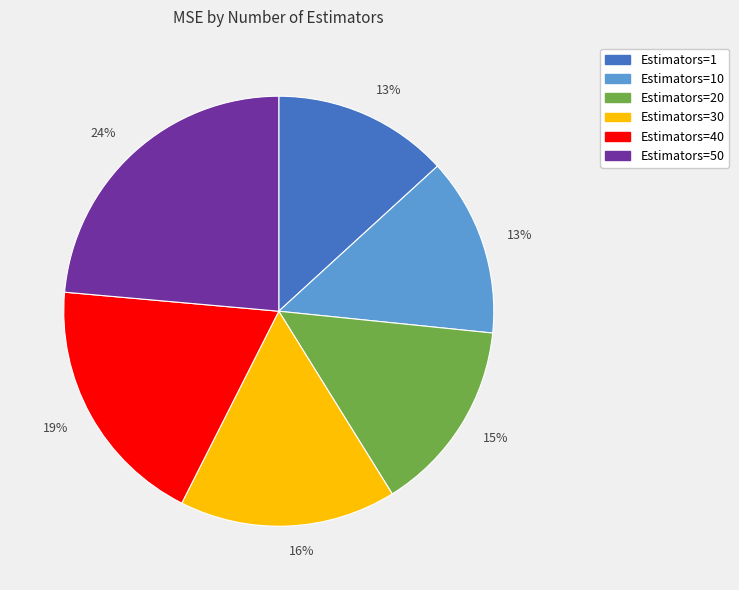

To the nearest percent, what is the average slice percentage?

17%